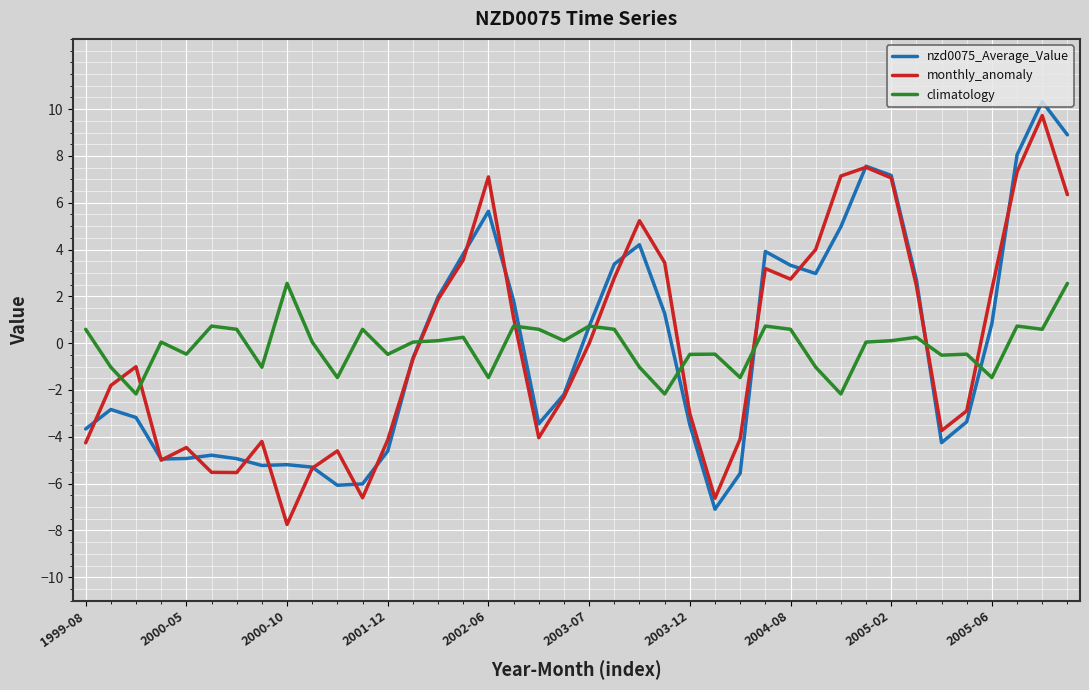

After their last crossing, which series has the higher values: climatology or monthly_anomaly?

monthly_anomaly